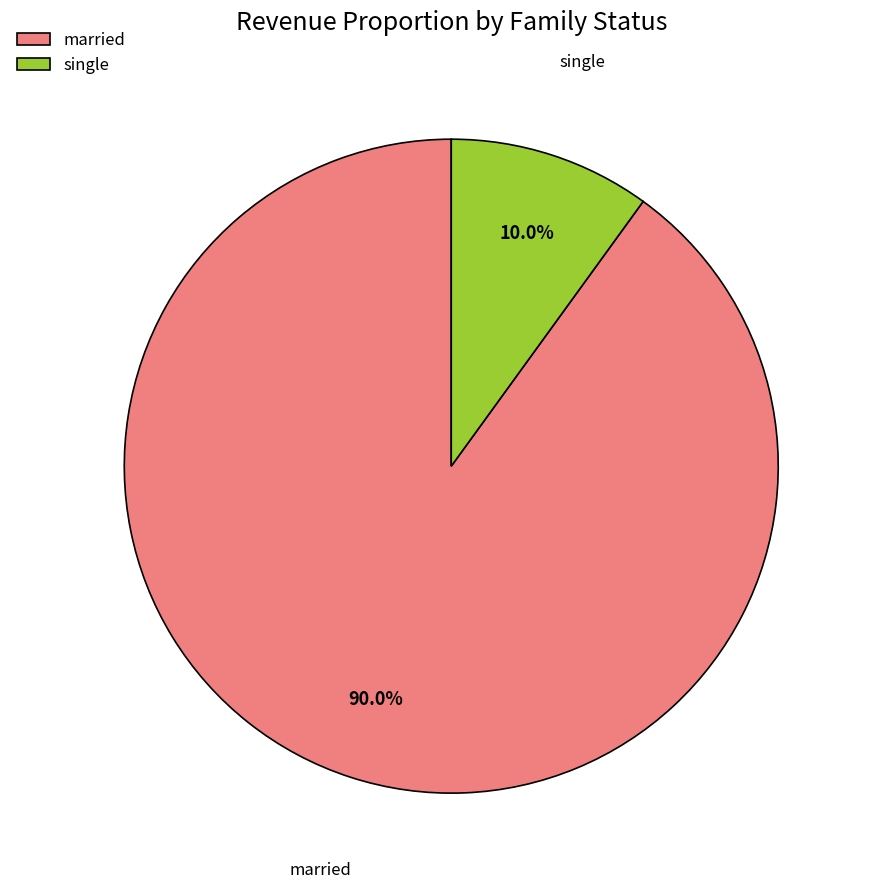

Is the sum of married and single greater than half?

Yes